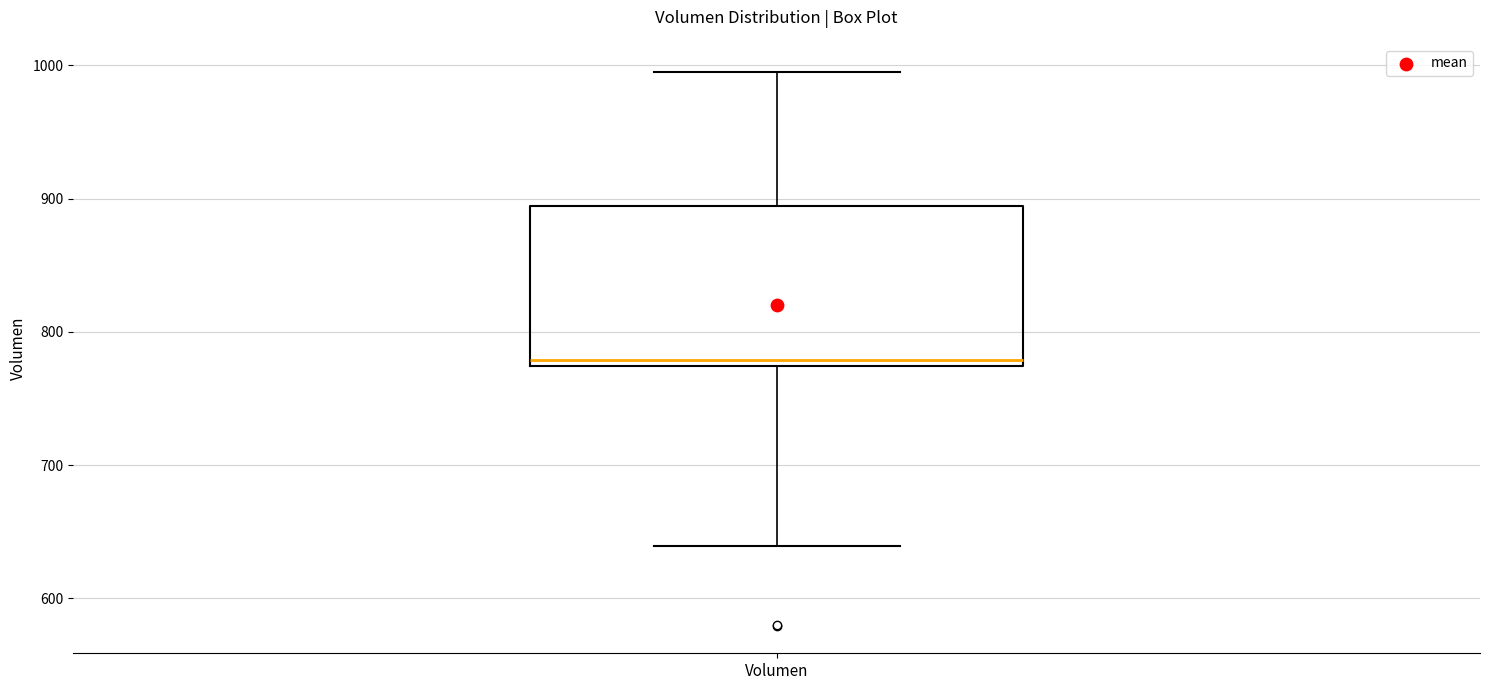

Transcribe this box plot: give where the median line is, the range the box spans, and where the two whiskers end, as read against the y-axis. The values are not printed on the chart, so give them approximately, as read against the axis.

median 780, box 770 to 890, whiskers 640 to 1000